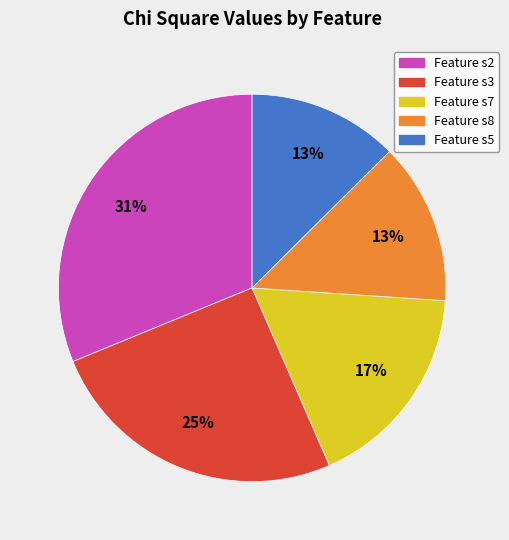

Does any single category account for the majority?

No